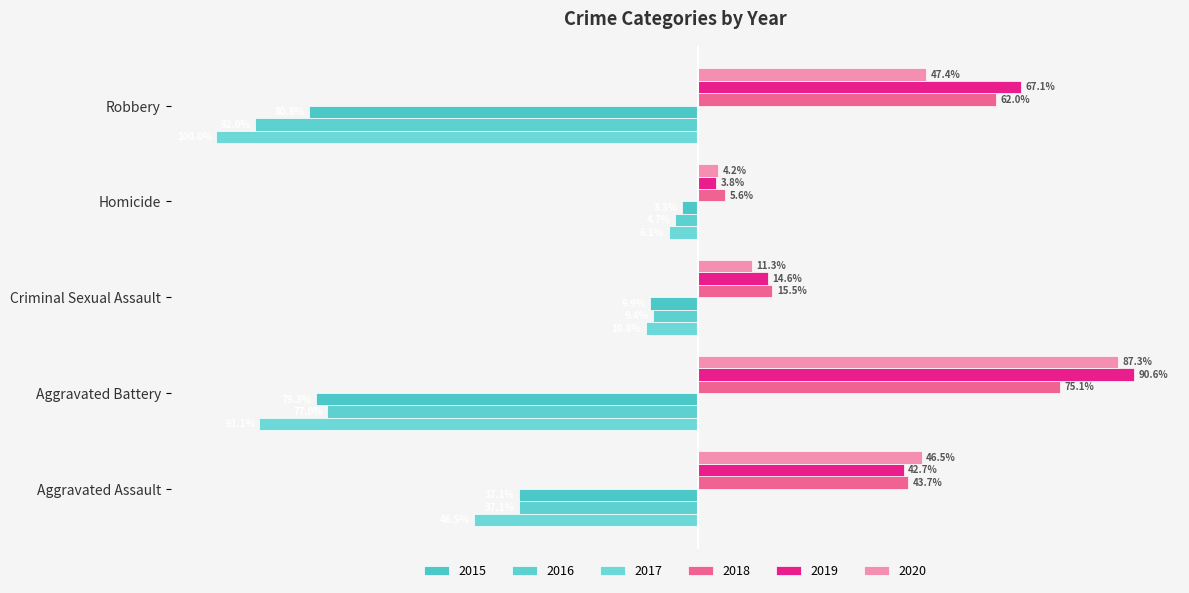

The 2017 series shows -213 at Robbery. True or false?

True